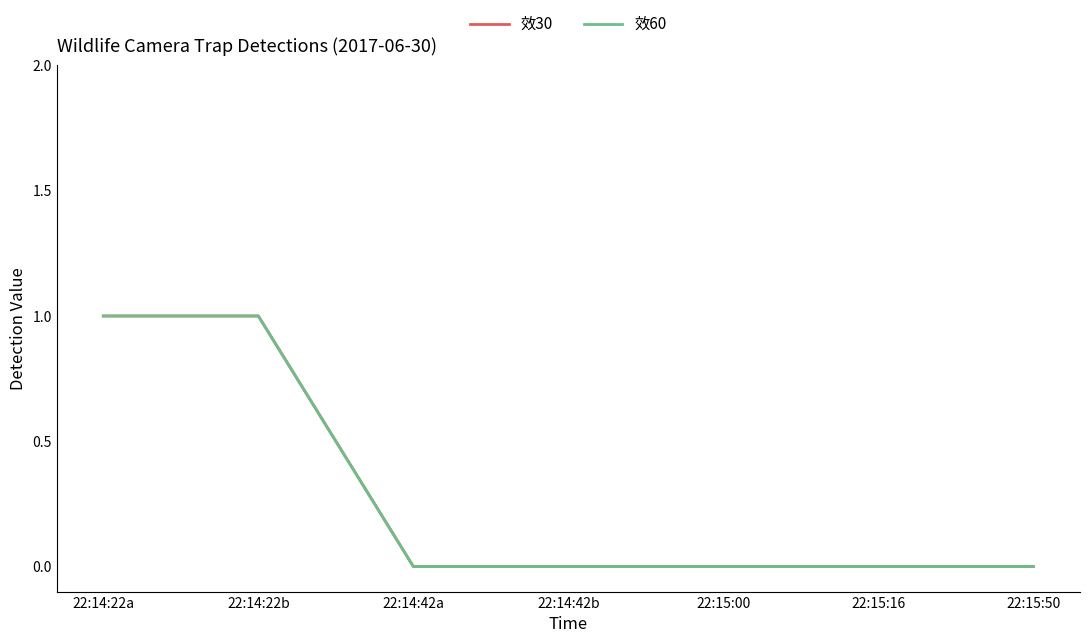

Does the chart display data point markers on the line(s)?

No